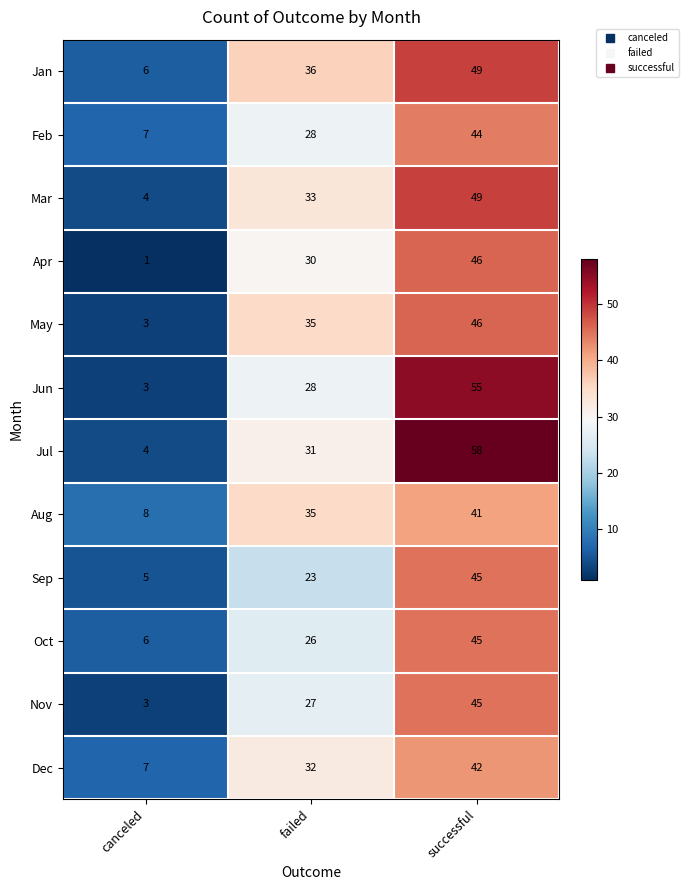

What is the greatest value displayed?

58